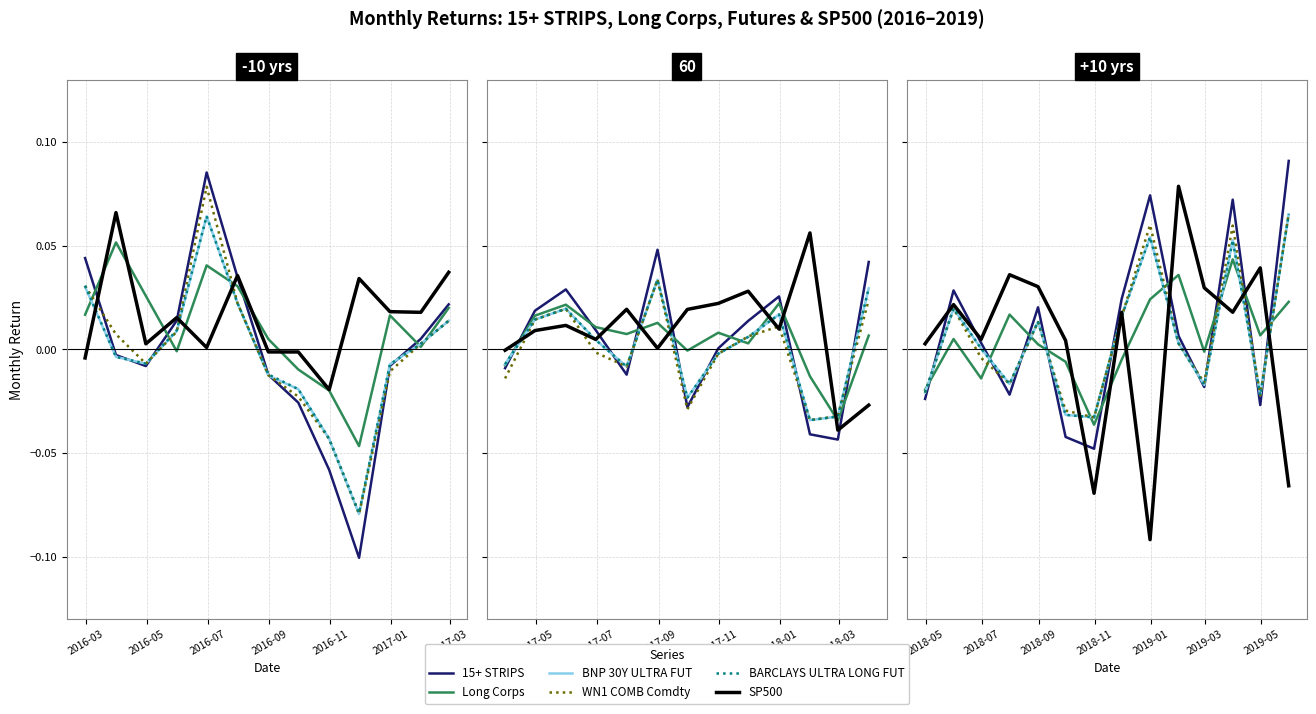

What is the difference between the maximum and minimum values in the 15+ STRIPS series?

0.1